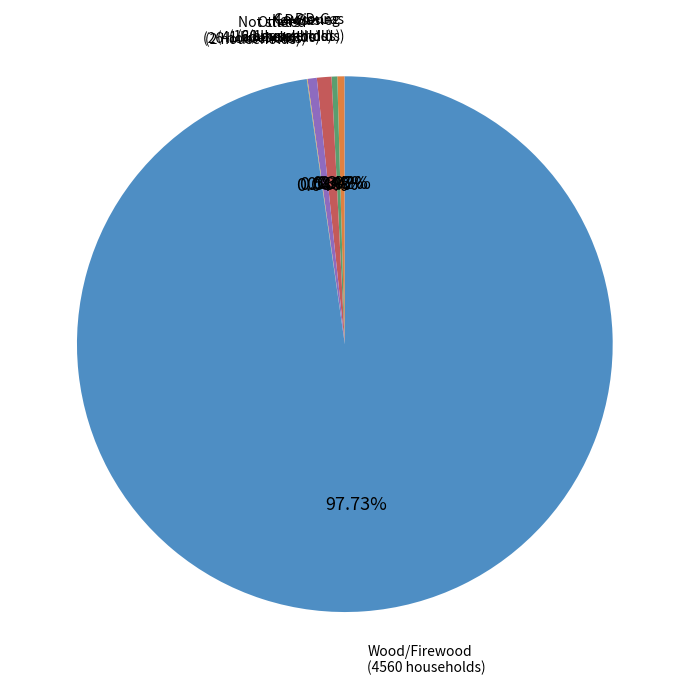

What is the largest slice in the pie chart?

Wood/Firewood